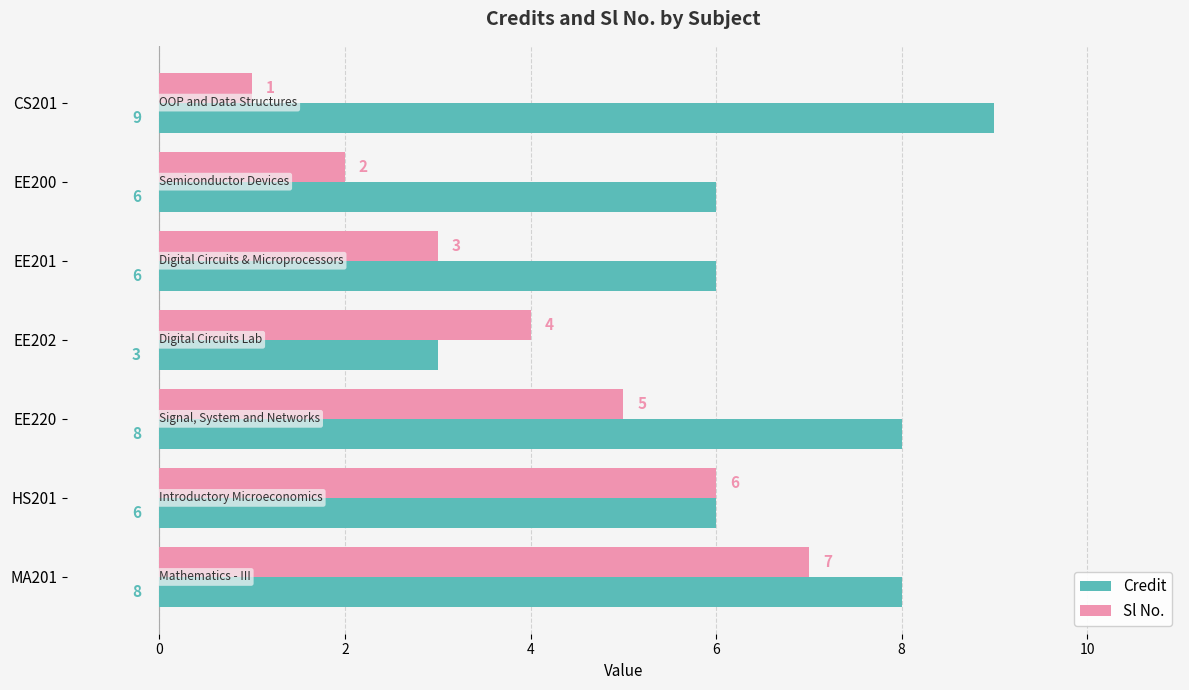

How many Sl No. values are between 2 and 6?

5